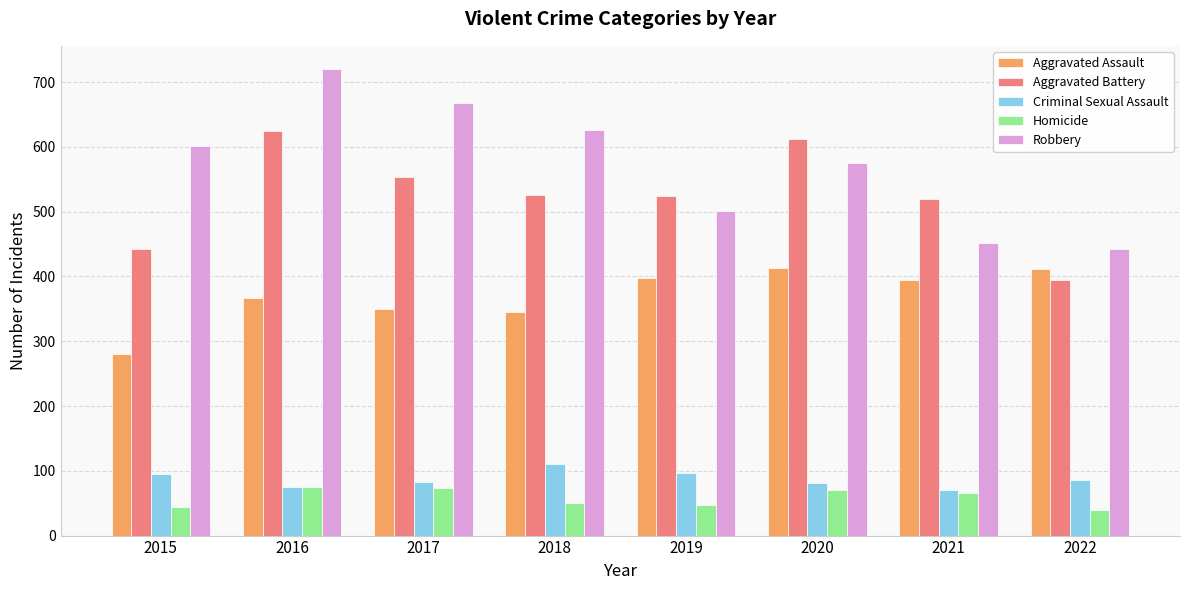

List the series in order of their peak value, highest first.

Robbery, Aggravated Battery, Aggravated Assault, Criminal Sexual Assault, Homicide